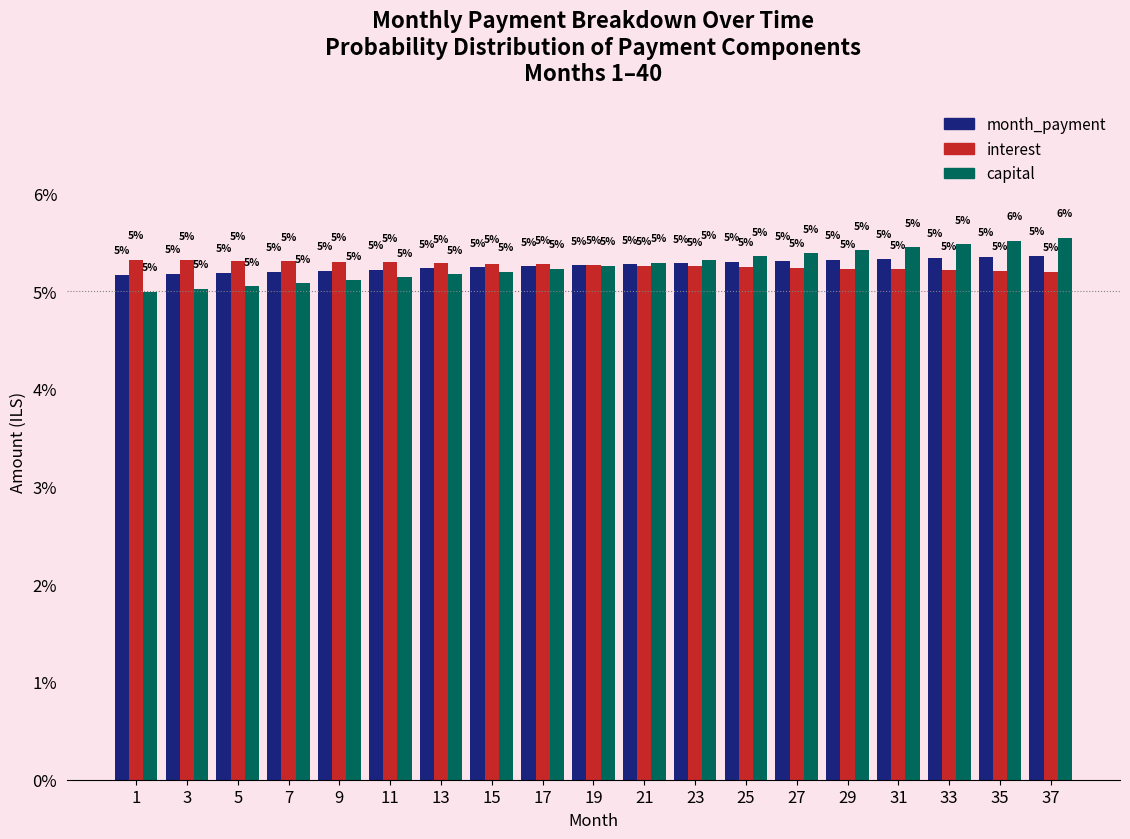

How many month_payment values are between 5 and 6?

19